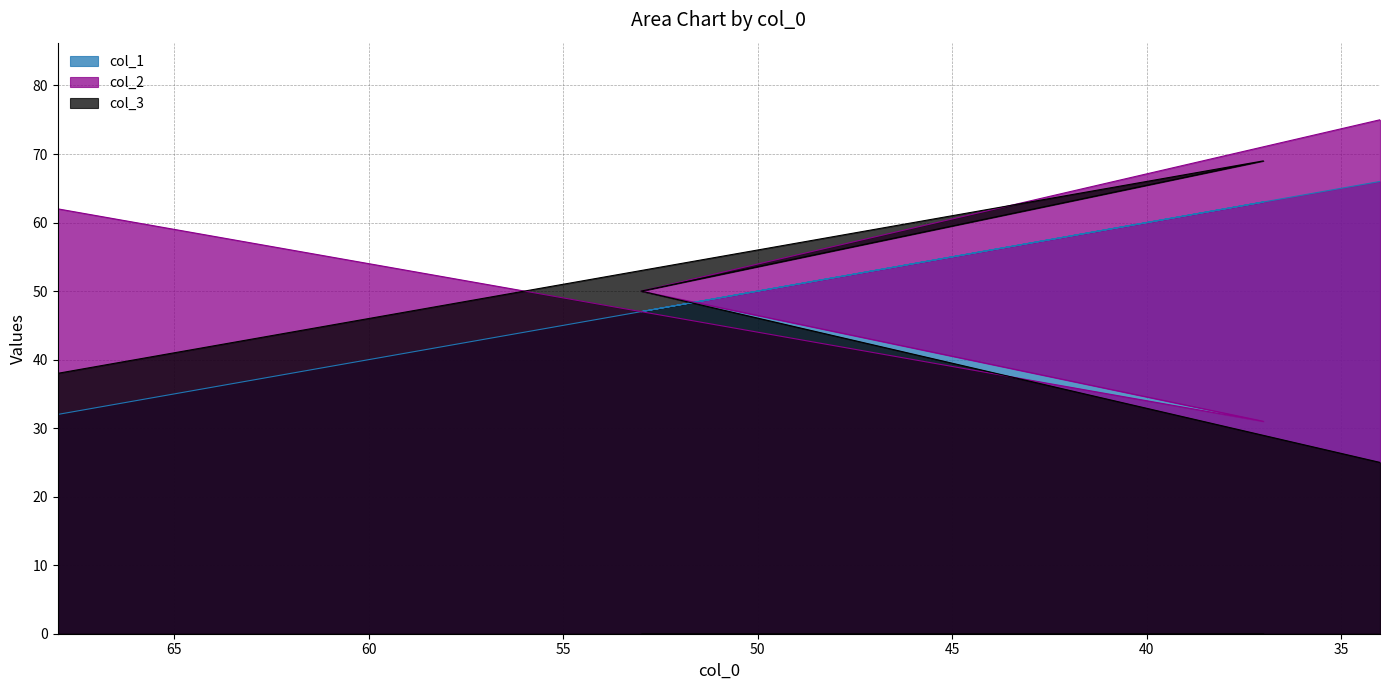

What is the label of the 2nd point from the right?

53